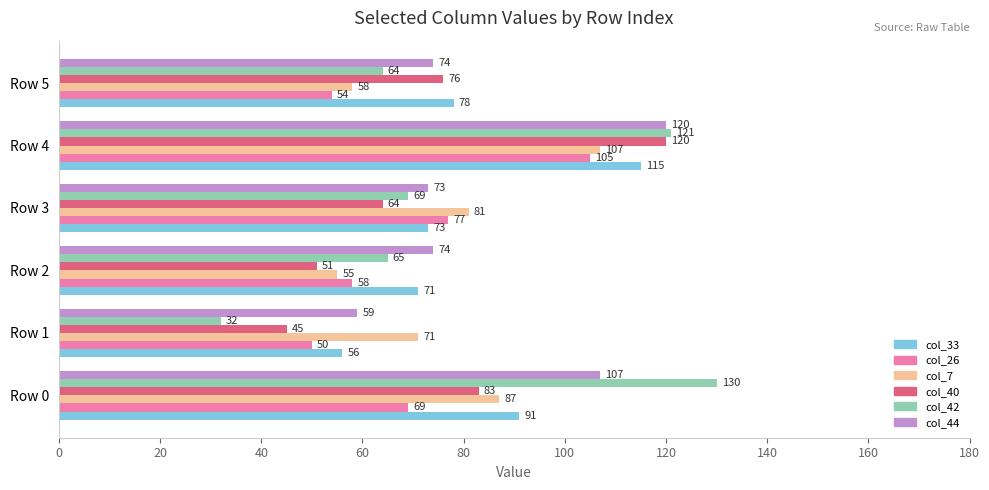

What is the sum of the col_33 values at Row 3 and Row 5?

151